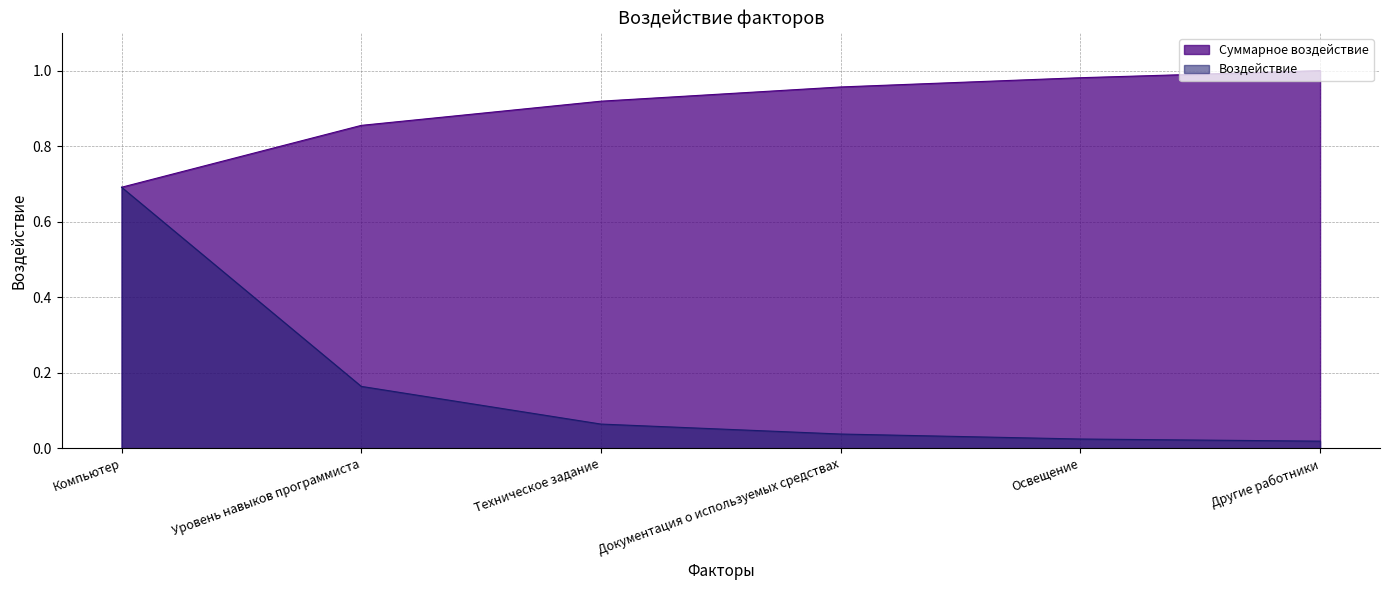

True or false: Суммарное воздействие and Воздействие intersect in this chart.

False